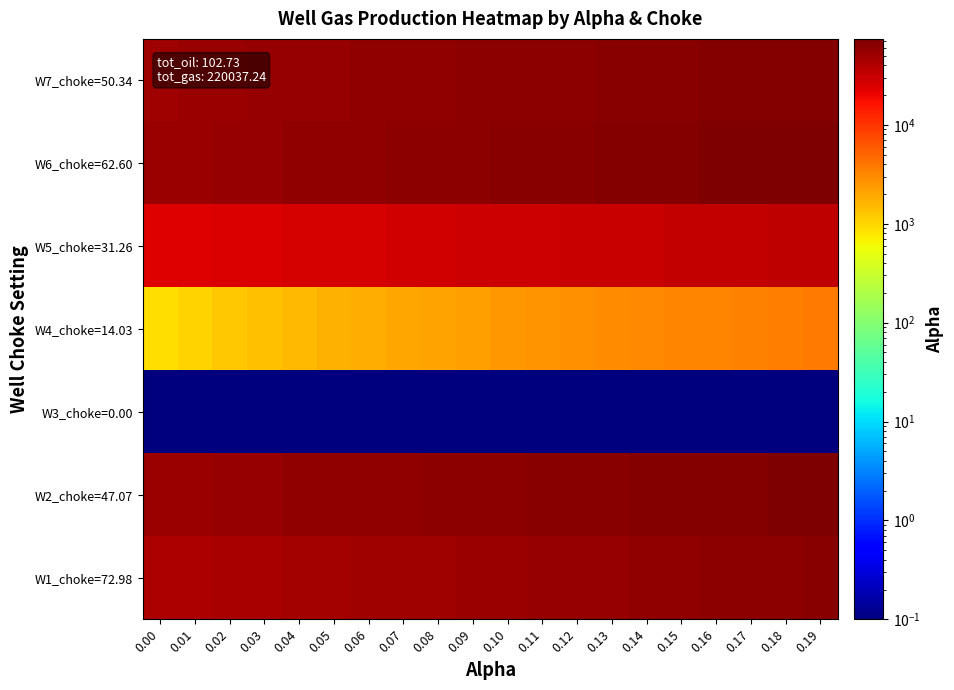

Rank the series by their maximum value, from highest to lowest.

W6_choke=62.60, W2_choke=47.07, W7_choke=50.34, W1_choke=72.98, W5_choke=31.26, W4_choke=14.03, W3_choke=0.00